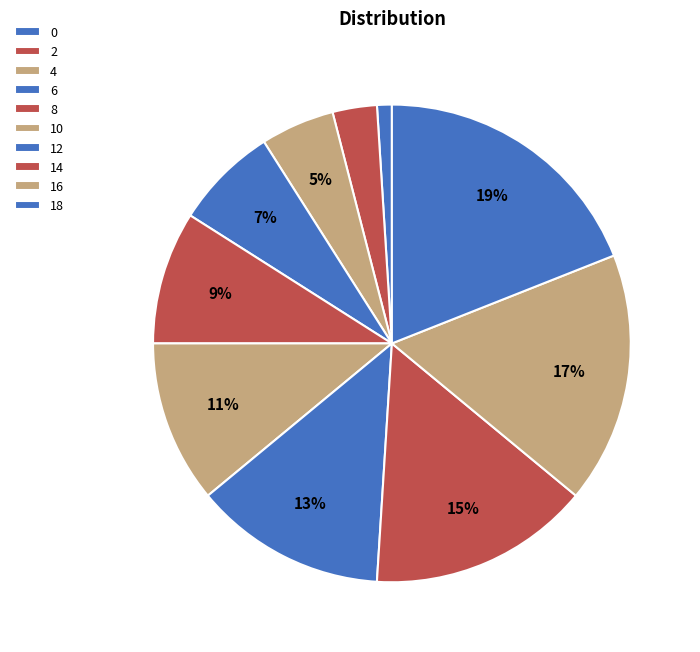

The 12 slice represents 26% of the pie. True or false?

False